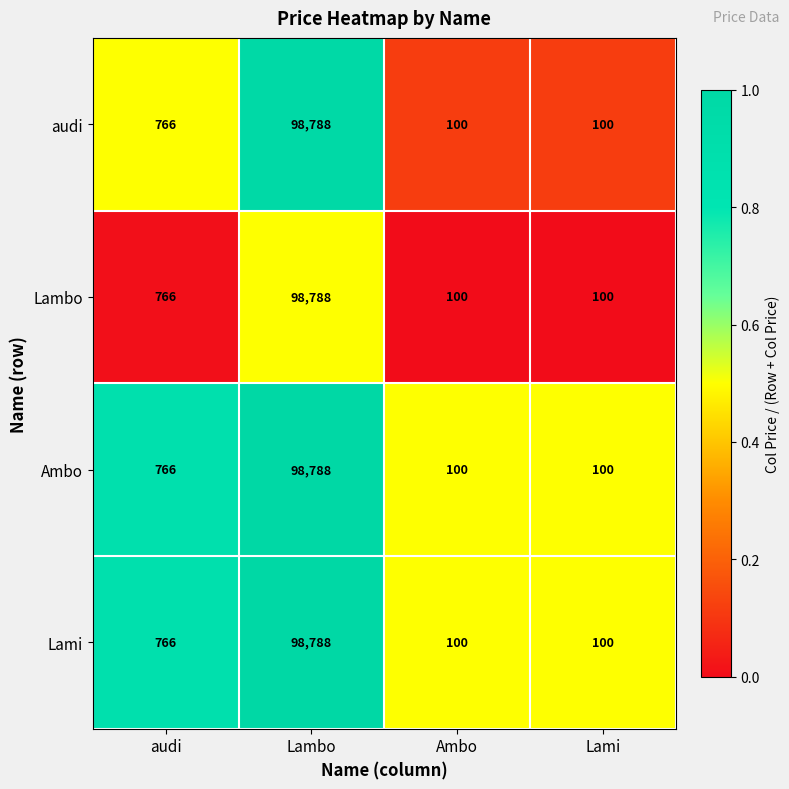

What is the difference between the maximum and second lowest values in the Lami series?

98688